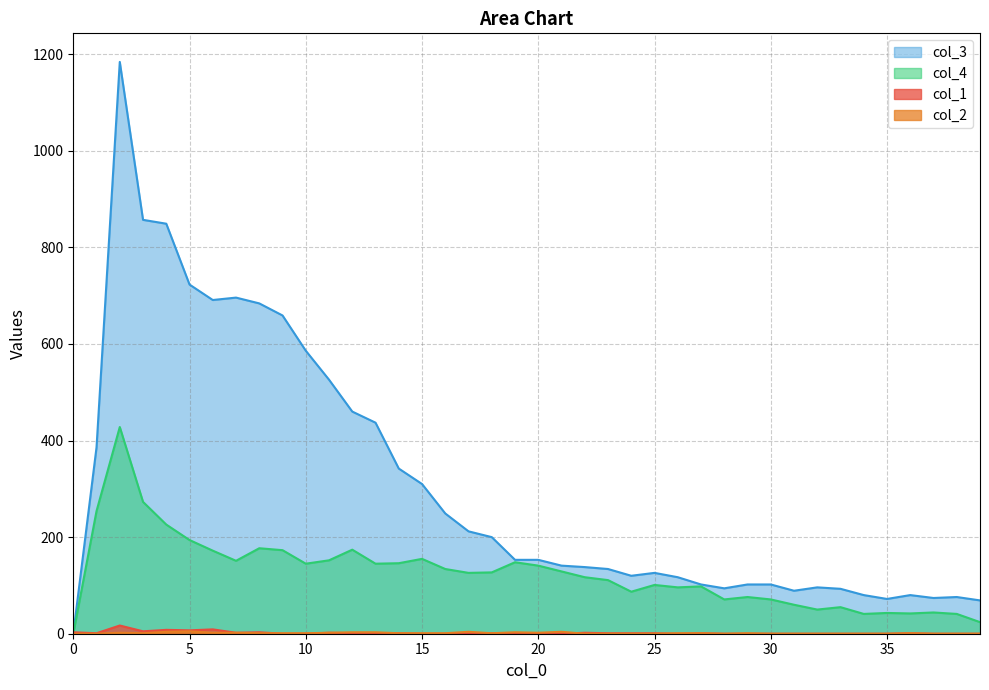

What is the value of the col_2 point at the 4th from the left?

1